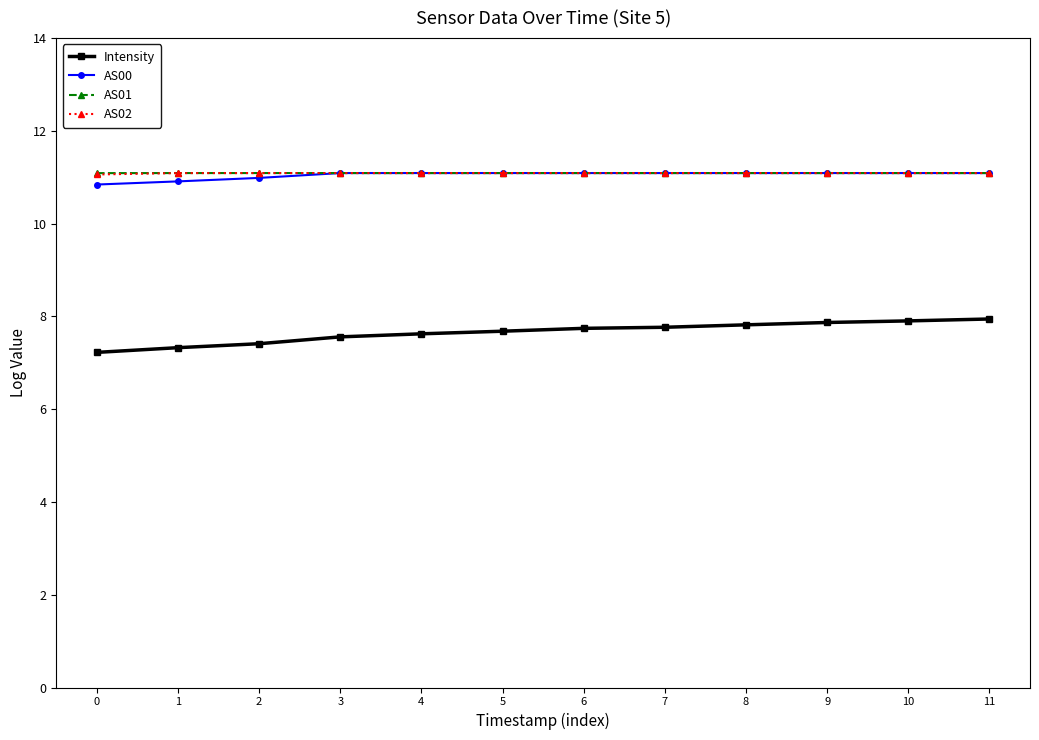

What is the minimum value for AS00?

10.8